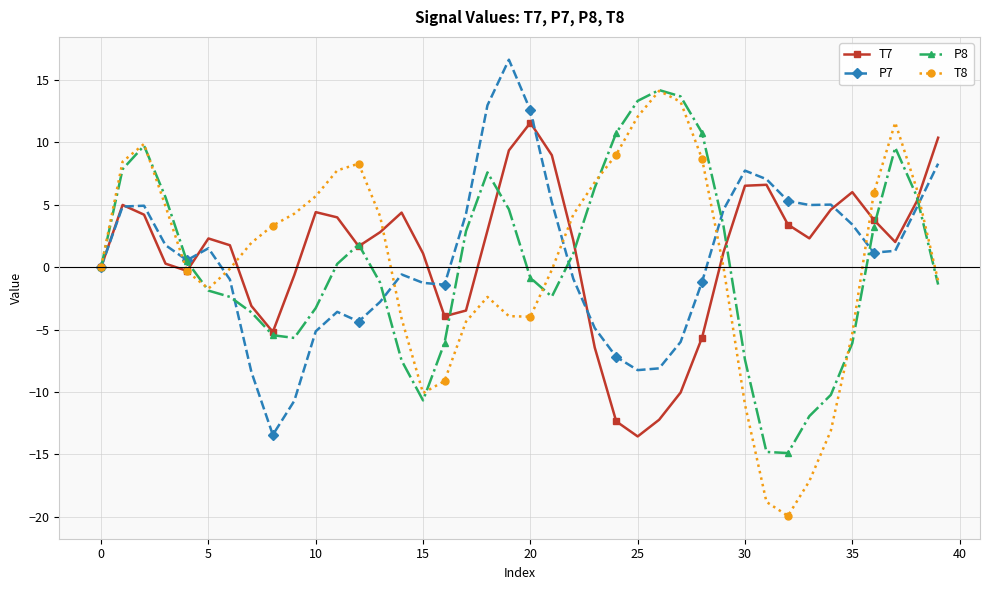

What is the highest value of the T8 series?

14.1